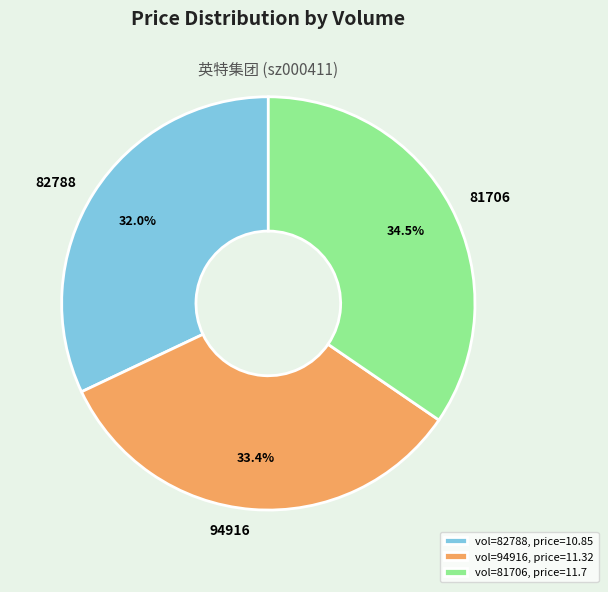

To the nearest percent, what is the combined percentage of 94916 and 82788?

65%